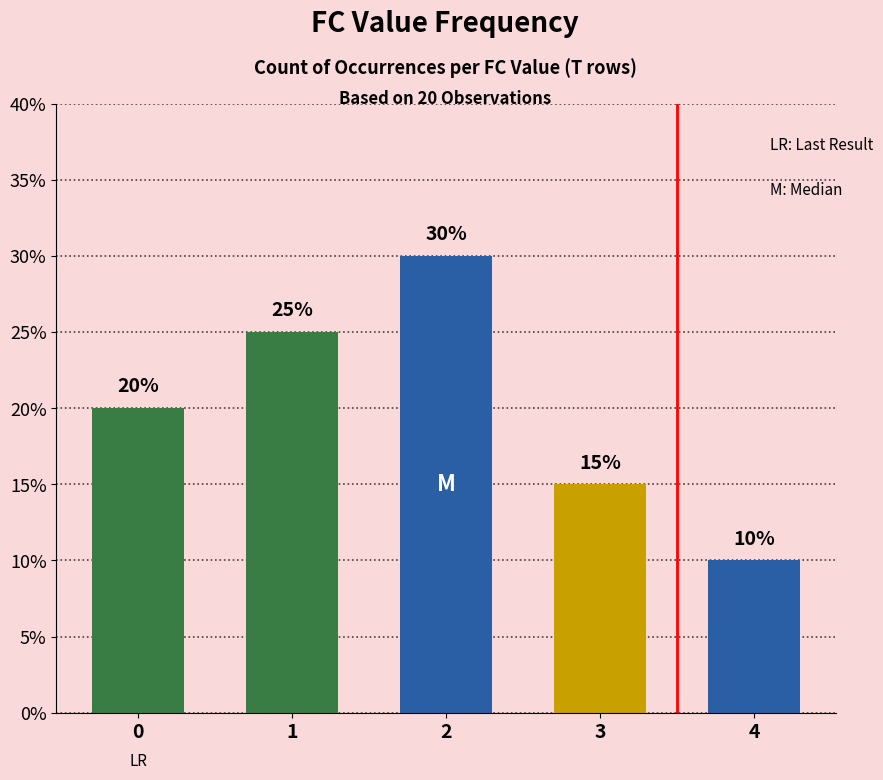

Approximately how many times larger is the value at 0 compared to 1?

0.8